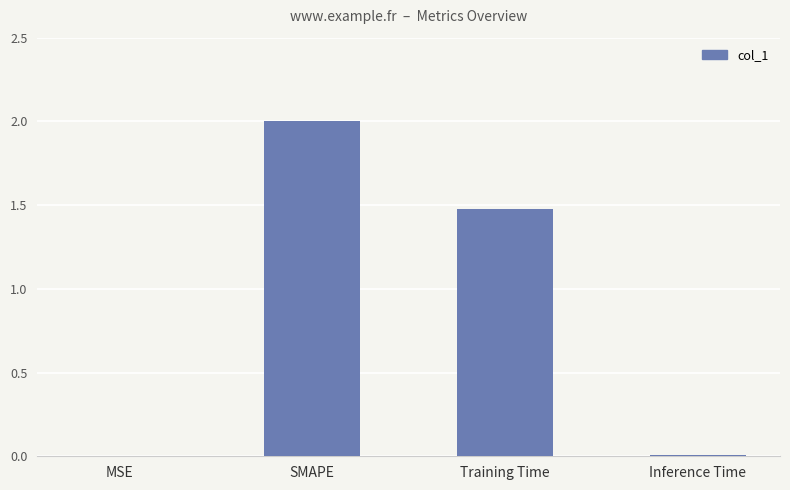

Which category has the highest value across all series?

SMAPE